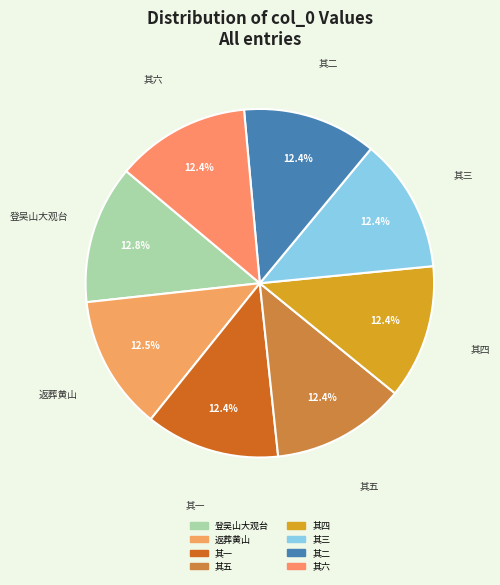

How many segments does this pie chart have?

8